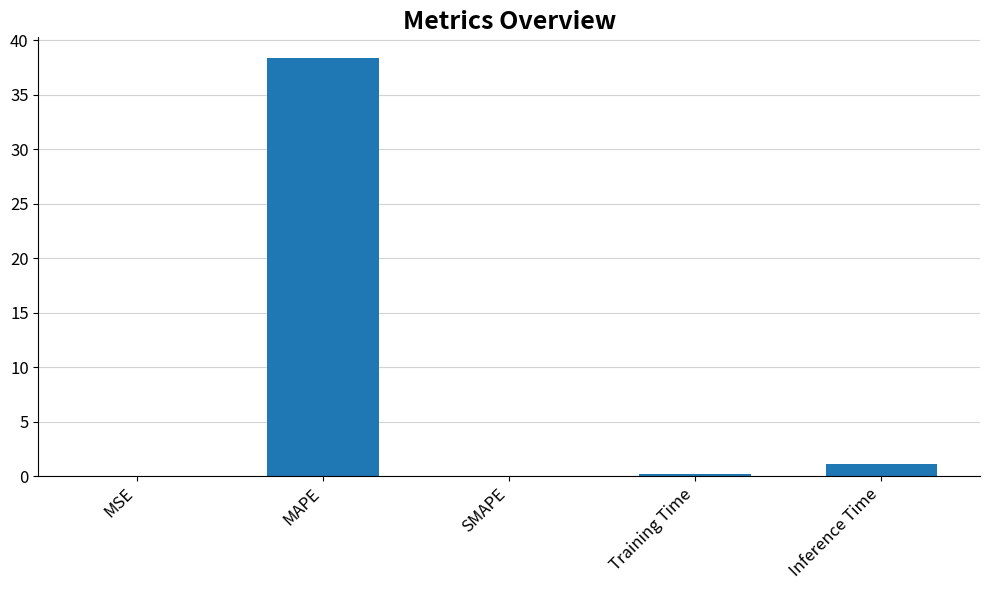

What is the greatest value displayed?

38.3